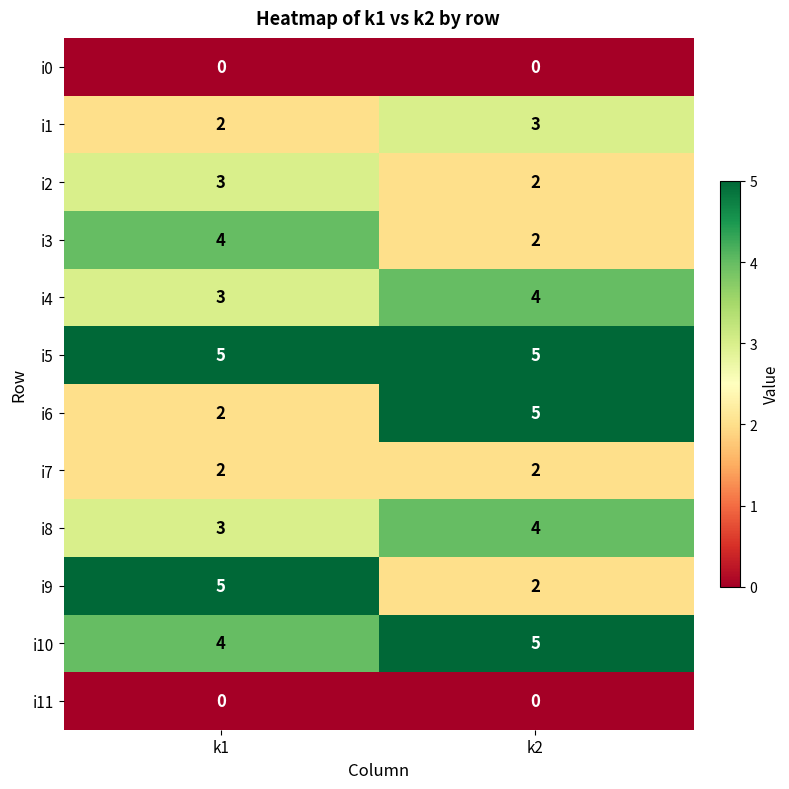

How many categories are shown in the chart?

2